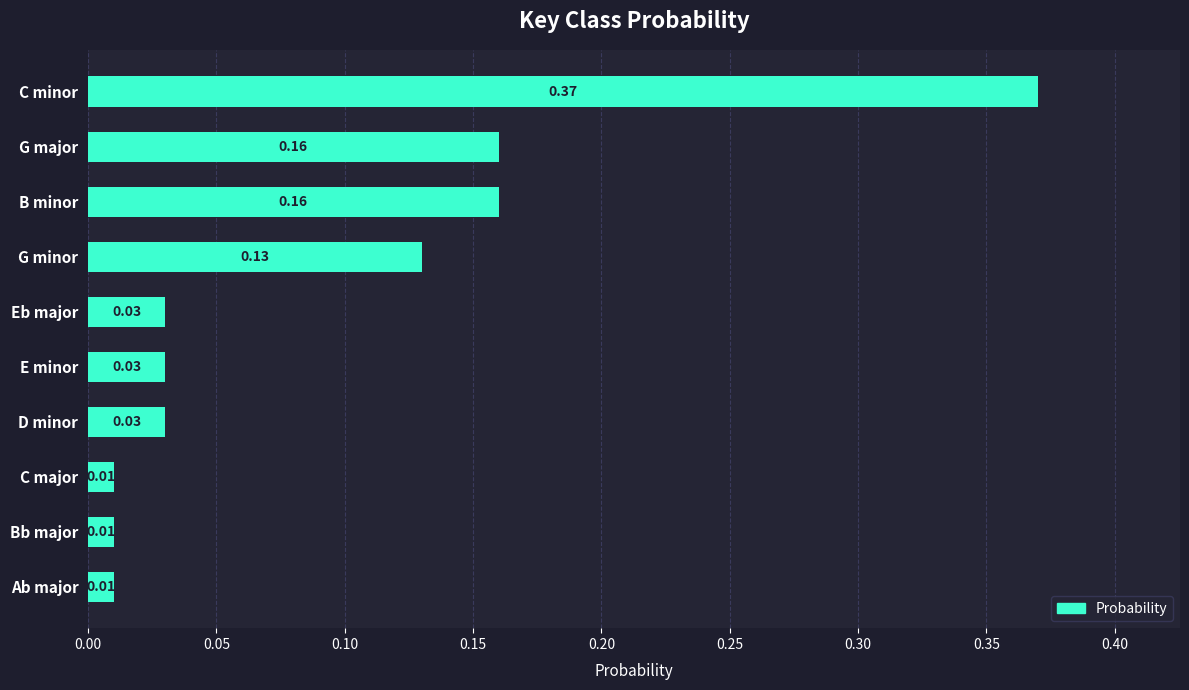

Which has a higher value, B minor or Eb major?

B minor